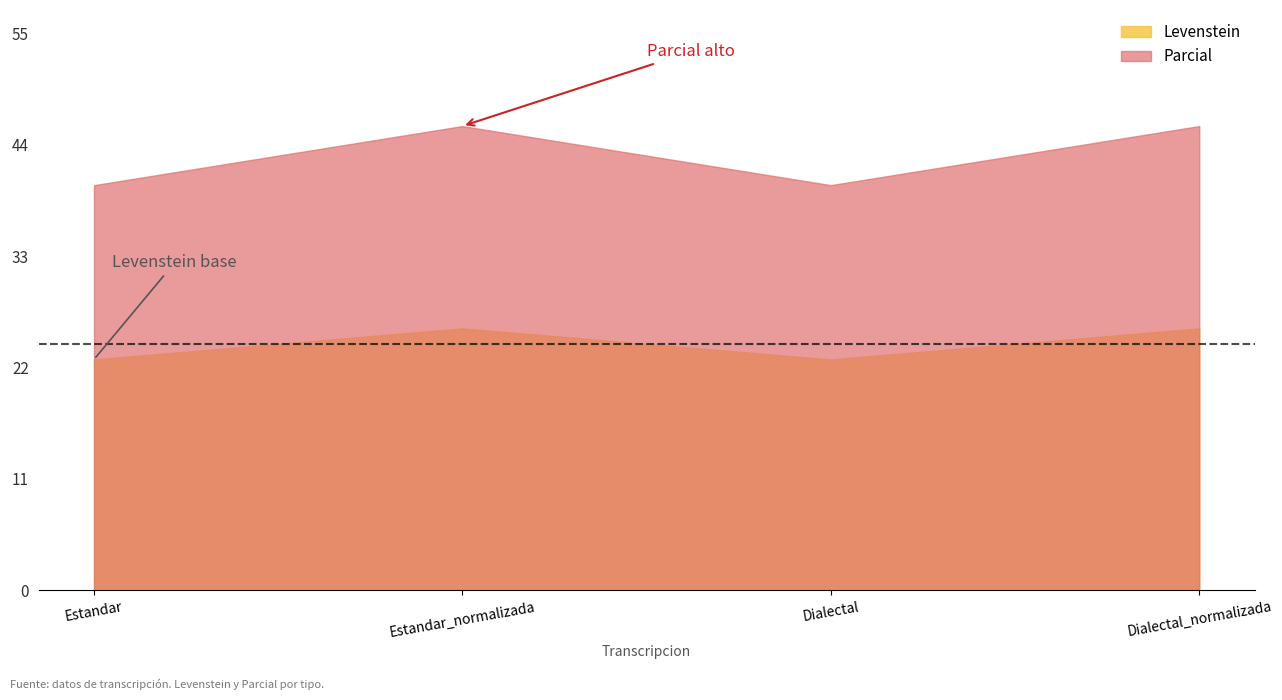

True or false: Levenstein and Parcial intersect in this chart.

False